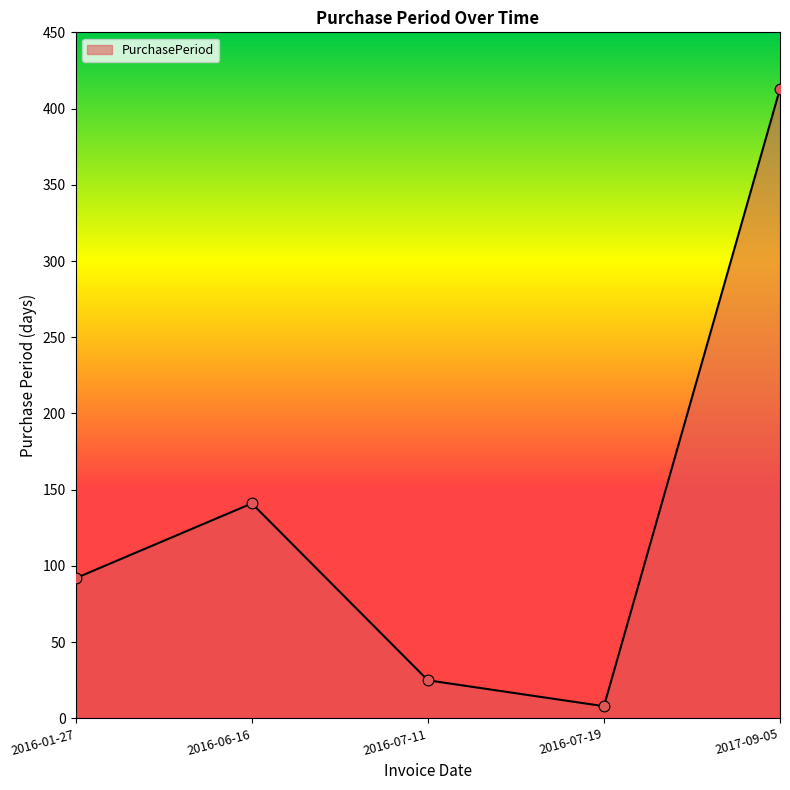

Between 2016-07-11 and 2016-01-27, which is larger?

2016-01-27